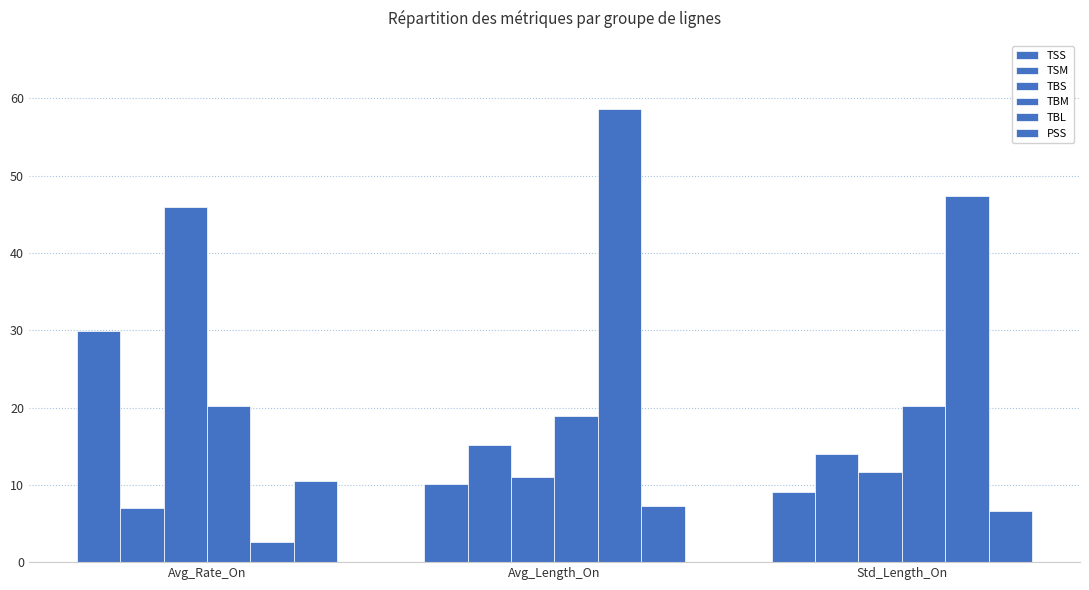

What is the total value across all series at Std_Length_On?

108.9